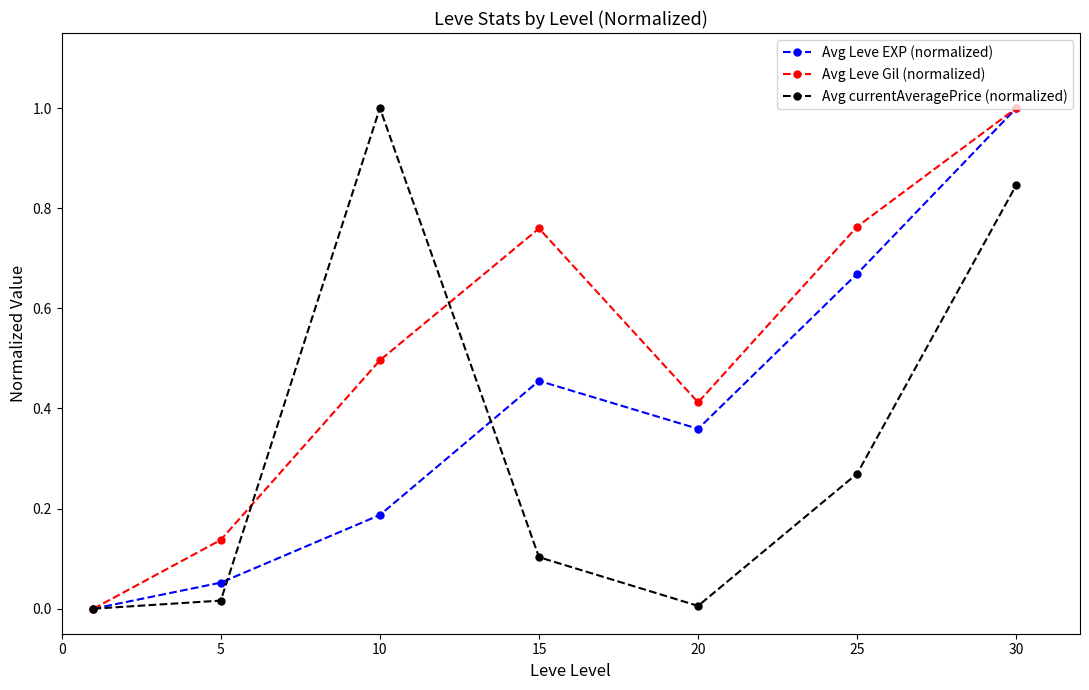

How many lines are shown in the chart?

3